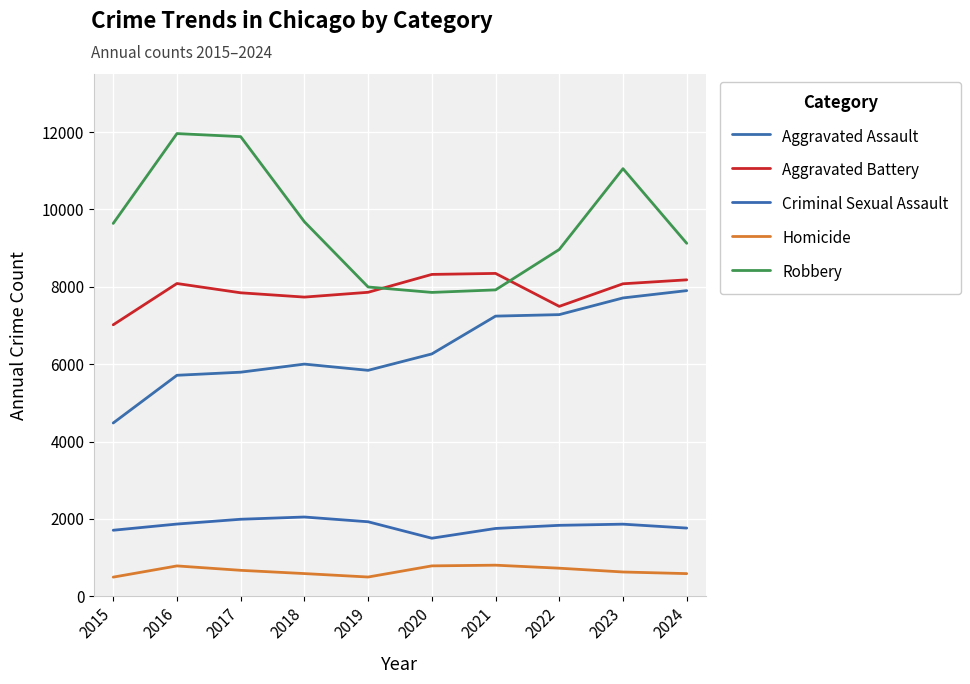

What is the maximum value shown in the chart?

11960